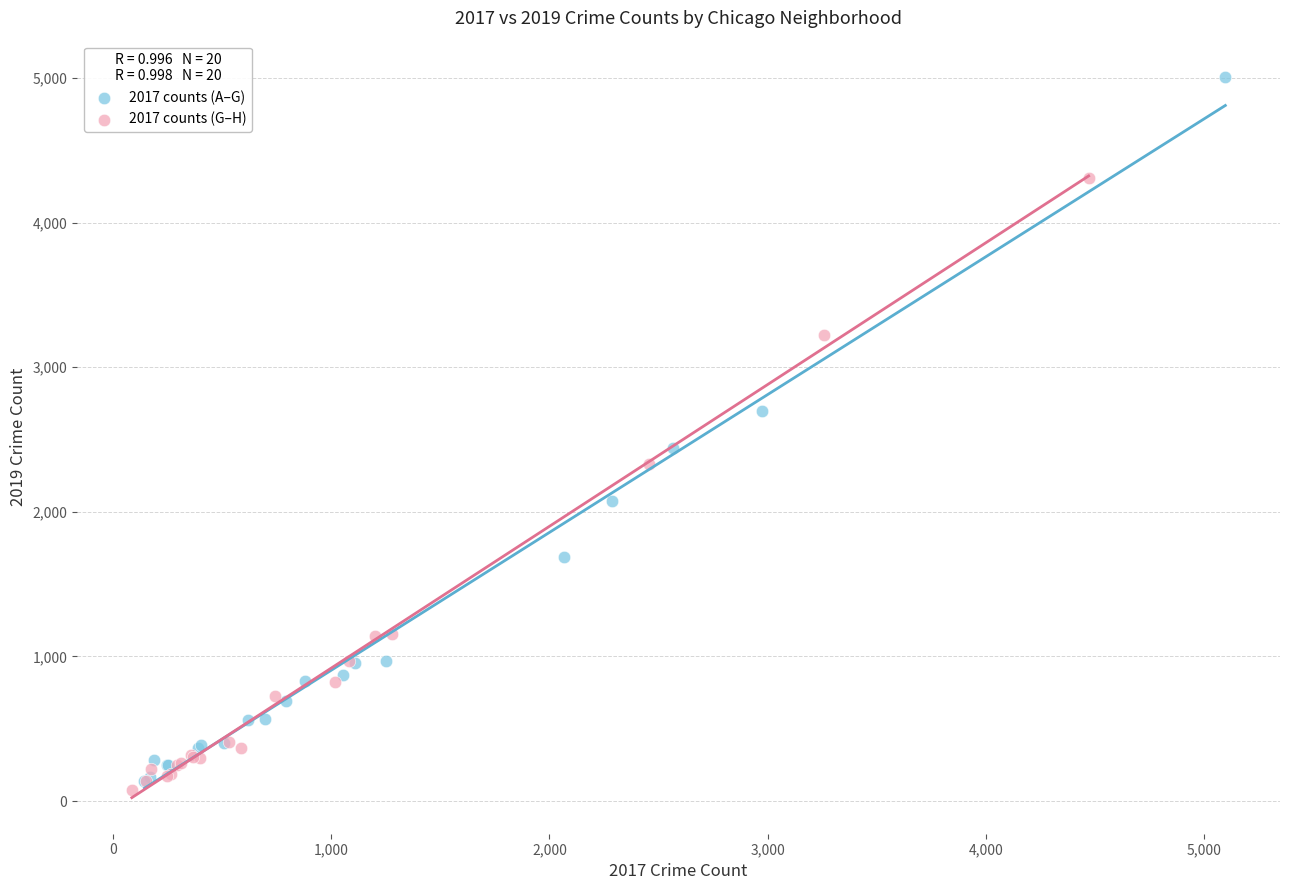

Which series has the largest Y range (max minus min)?

2017 counts (A–G)